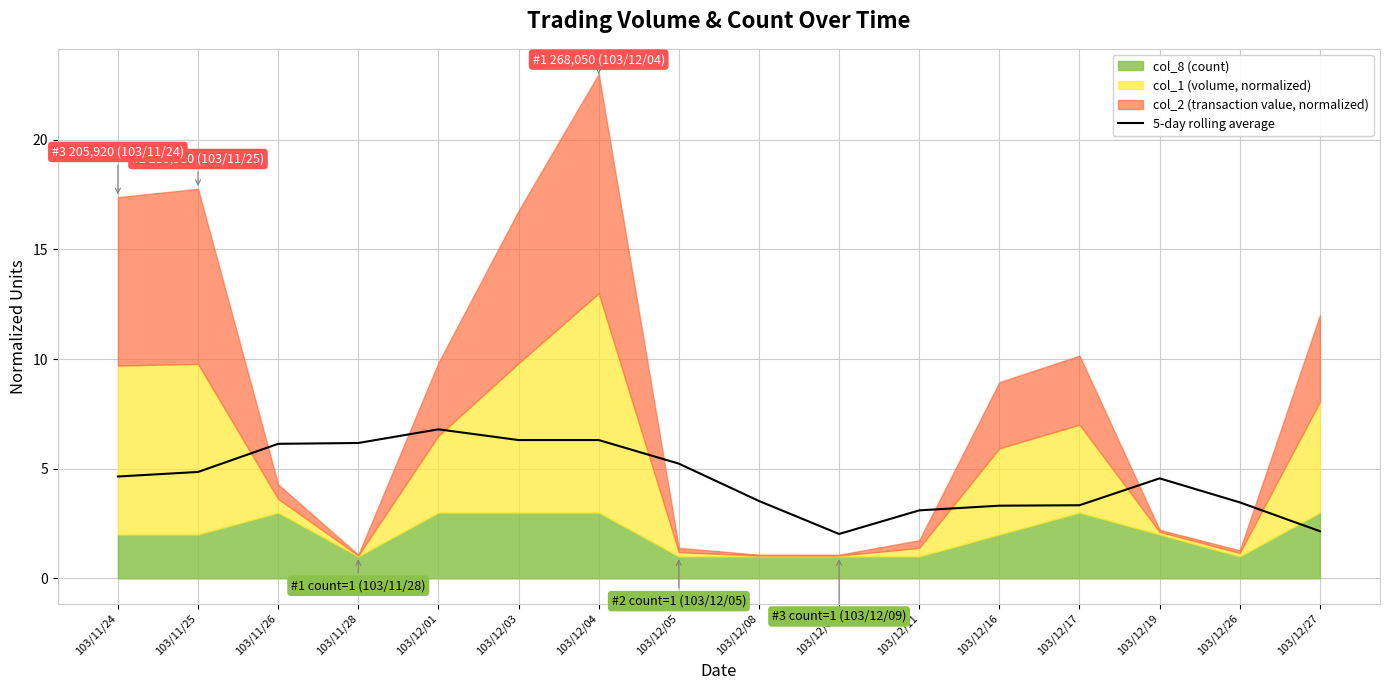

Reading right to left, what are all the values shown in this chart?

2.1	3.5	4.6	3.3	3.3	3.1	2.0	3.5	5.2	6.3	6.3	6.8	6.2	6.1	4.9	4.6